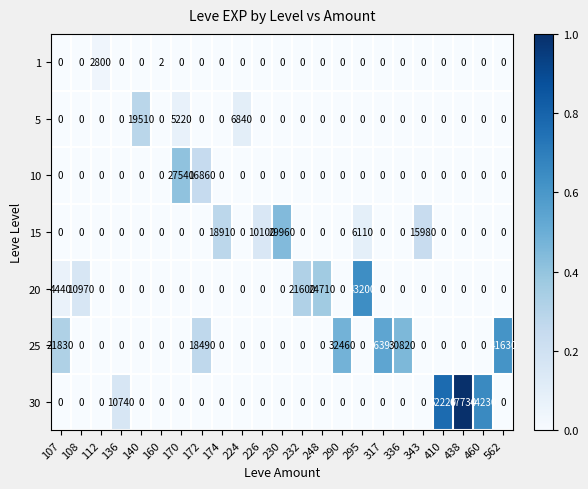

List the series in order of their peak value, highest first.

30, 20, 25, 15, 10, 5, 1